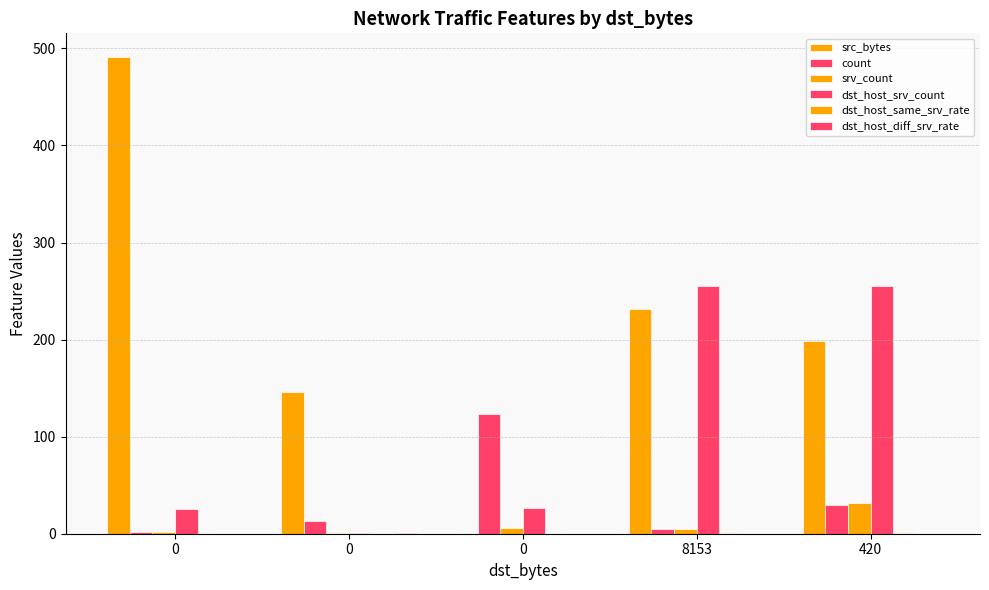

Is the value of dst_host_same_srv_rate at 0 greater than the value of srv_count at 0?

No